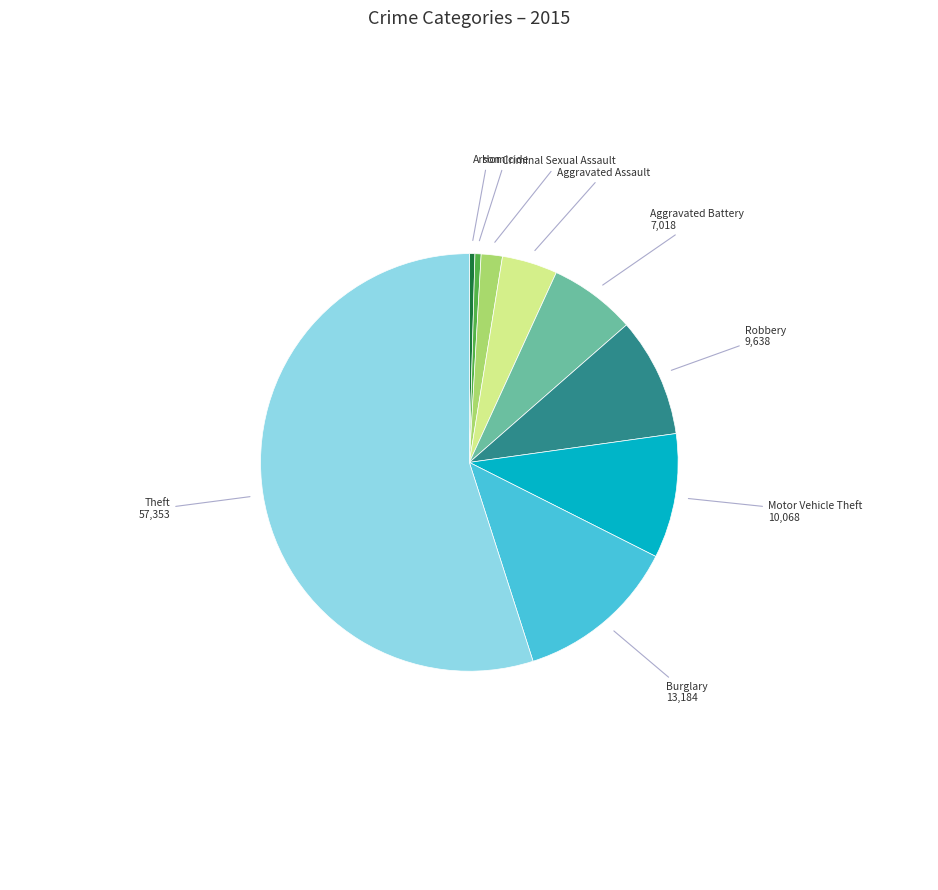

Is there a majority slice in this chart?

Yes